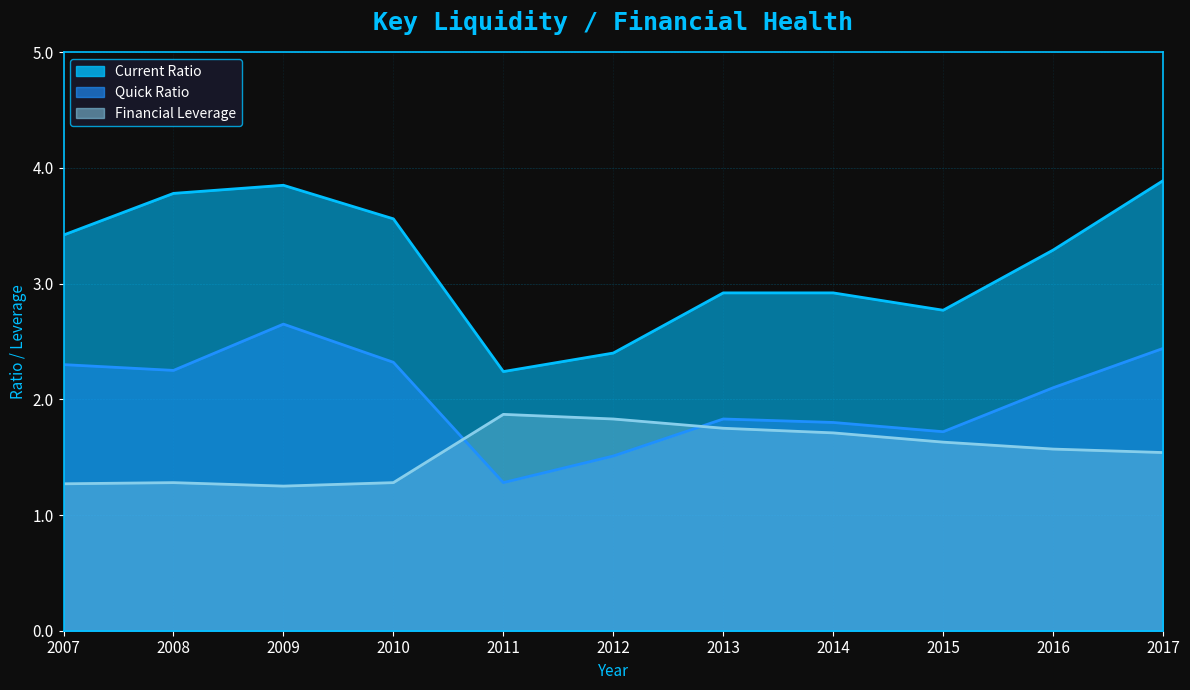

List the series in order of their peak value, lowest first.

Financial Leverage, Quick Ratio, Current Ratio